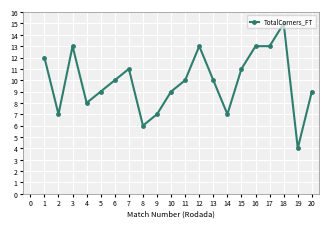

What is the maximum value shown in the chart?

15